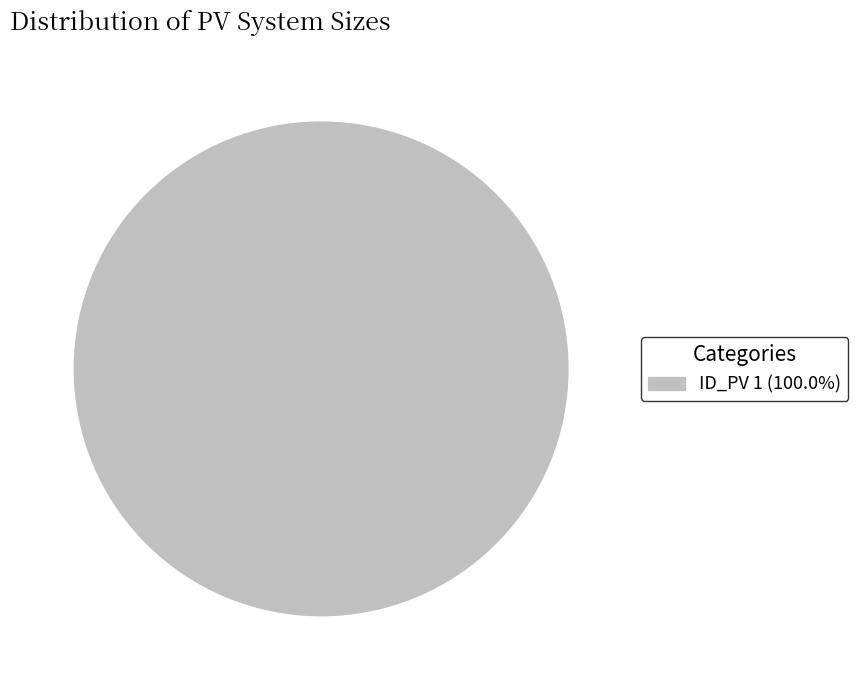

Does any single category account for the majority?

Yes